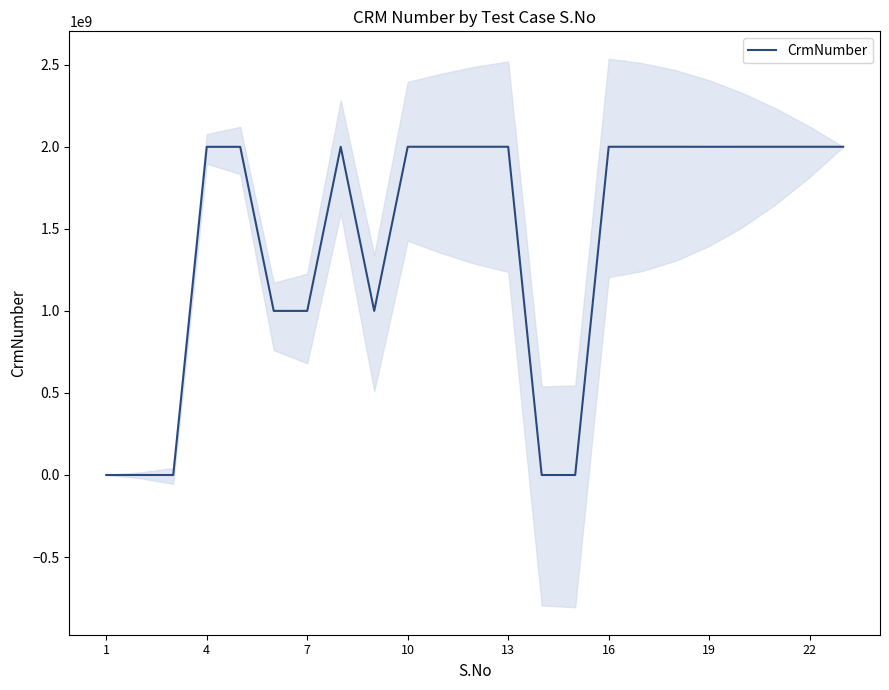

How many distinct data groups are displayed?

1